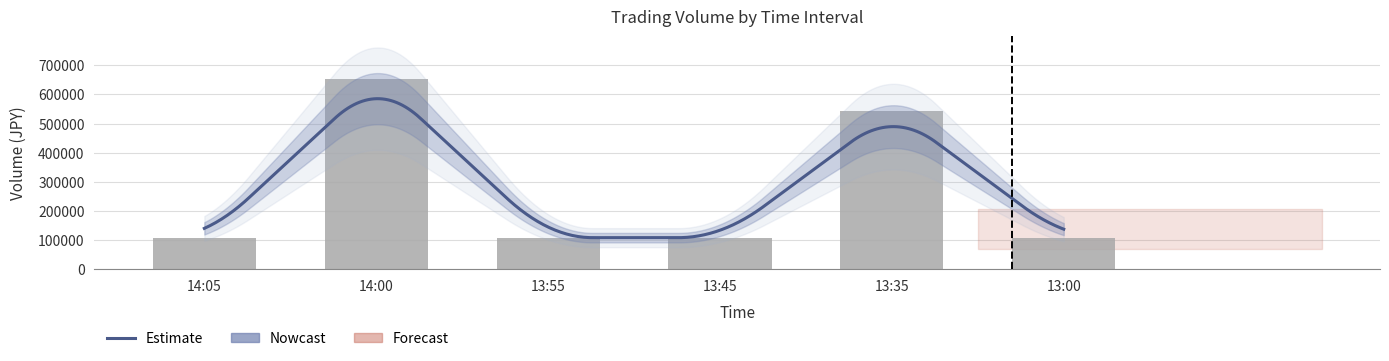

List the labels in order of value, largest first.

14:00, 13:35, 14:05, 13:55, 13:45, 13:00